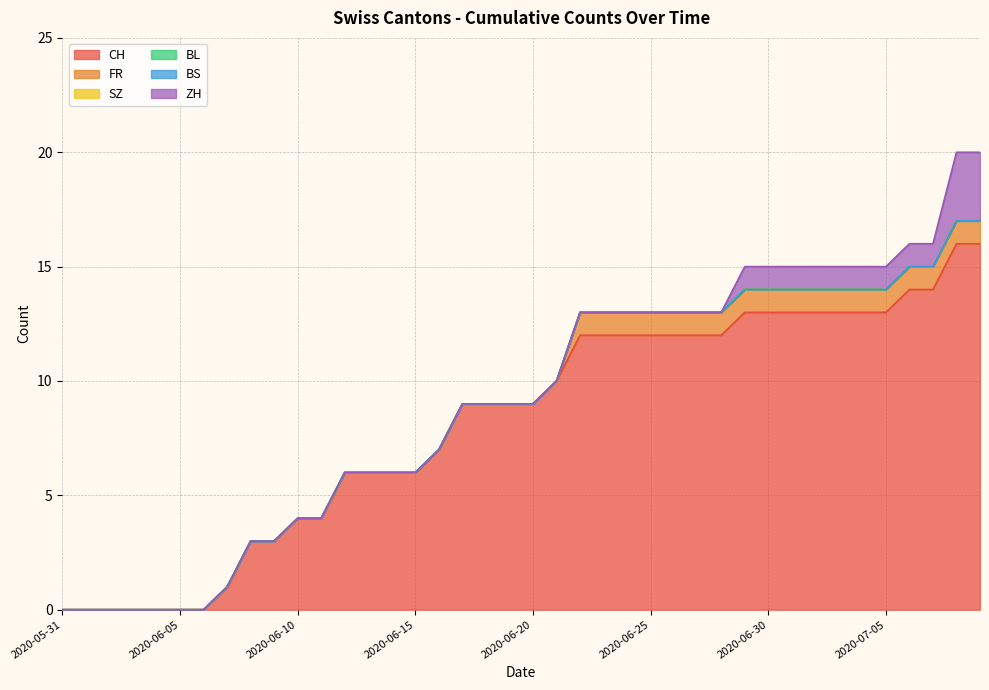

Which category has the highest value in the ZH series?

2020-07-08